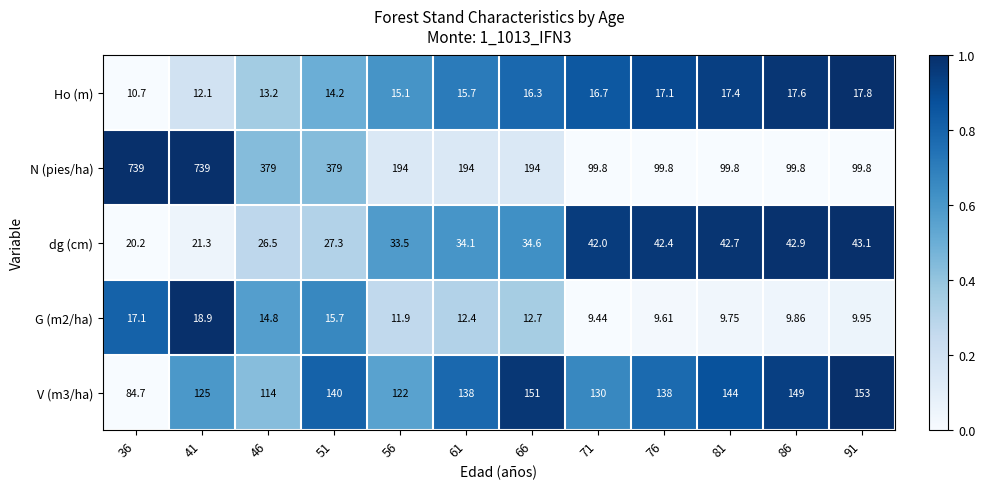

Which series has the largest range (max minus min)?

N (pies/ha)